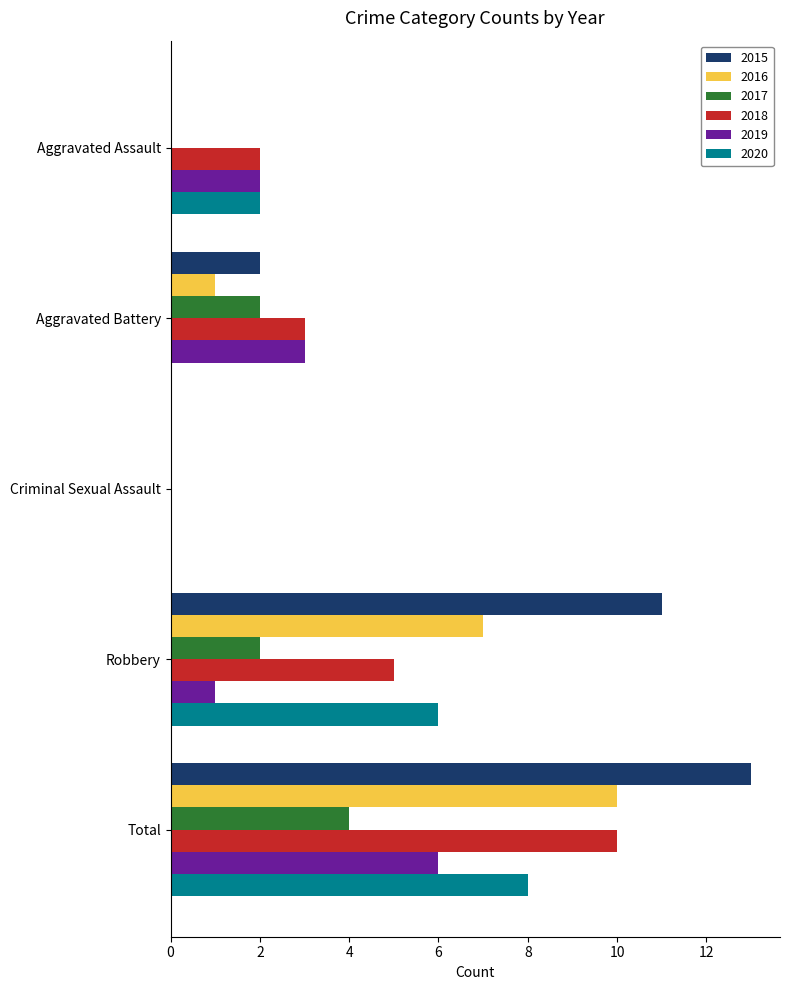

At which category is the sum across all series the highest?

Total